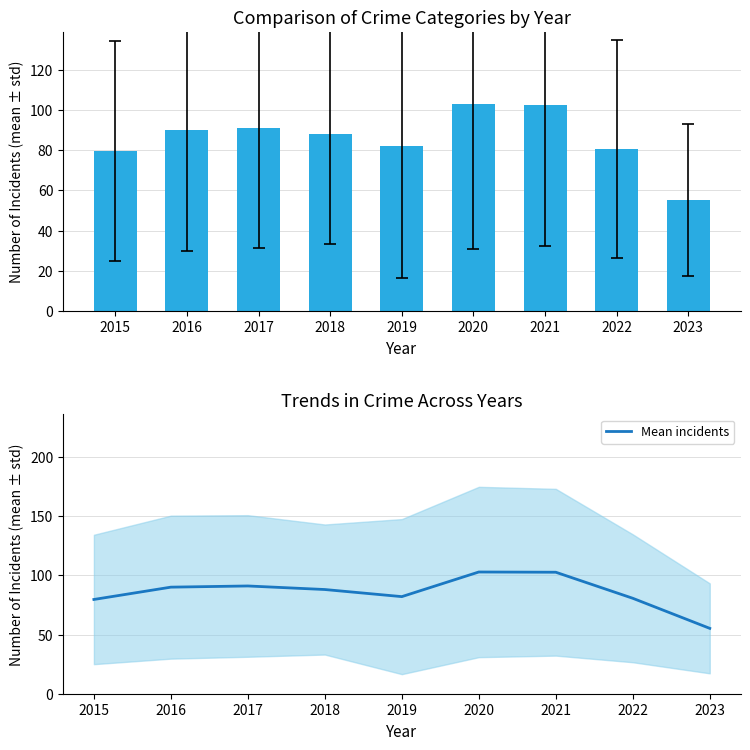

Which label corresponds to the smallest value in the chart?

2023